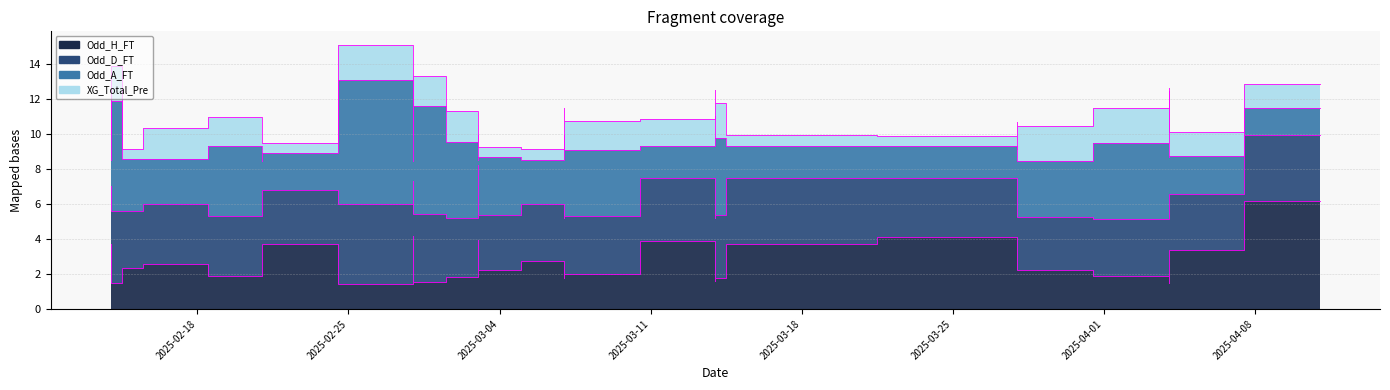

What is the difference between the maximum and minimum values in the XG_Total_Pre series?

2.0